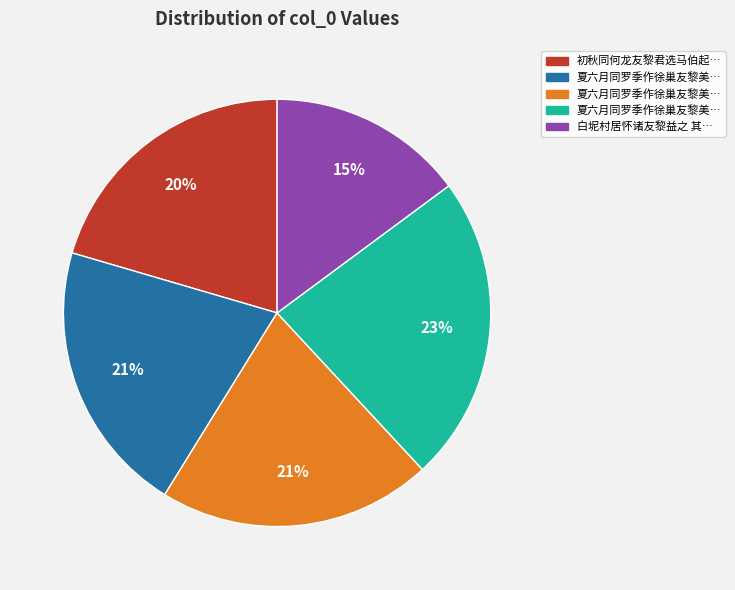

To the nearest percent, what is the difference between the largest and smallest slice percentages?

8%